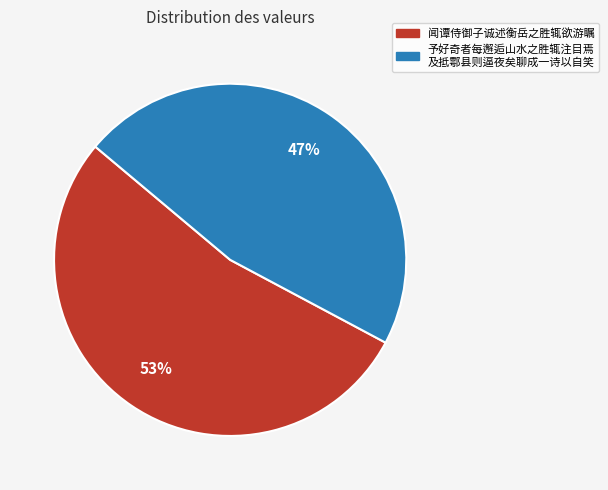

Does any single category account for the majority?

Yes